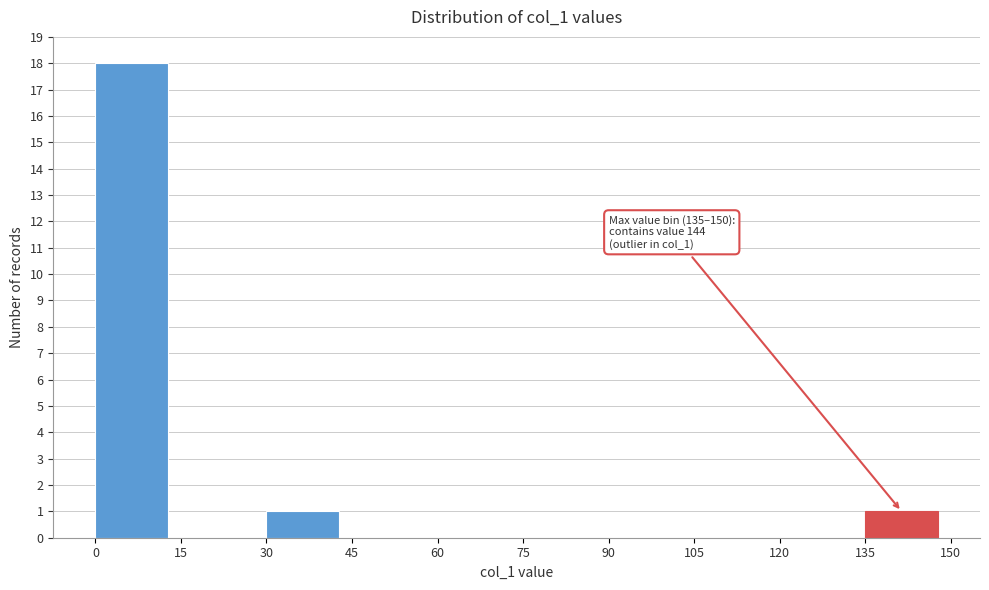

Which range on the x-axis has the tallest bar?

0 to 15